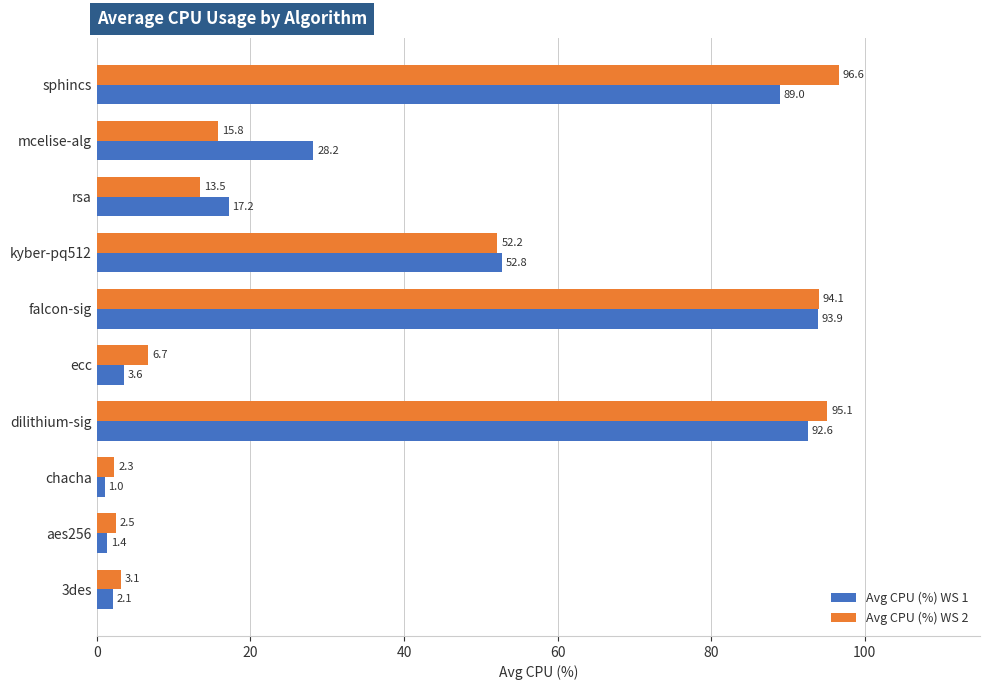

Which category has the lowest value in the Avg CPU (%) WS 2 series?

chacha